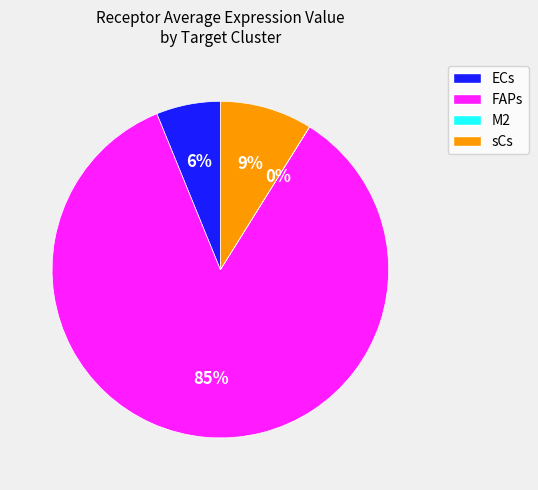

The FAPs slice represents 91% of the pie. True or false?

False